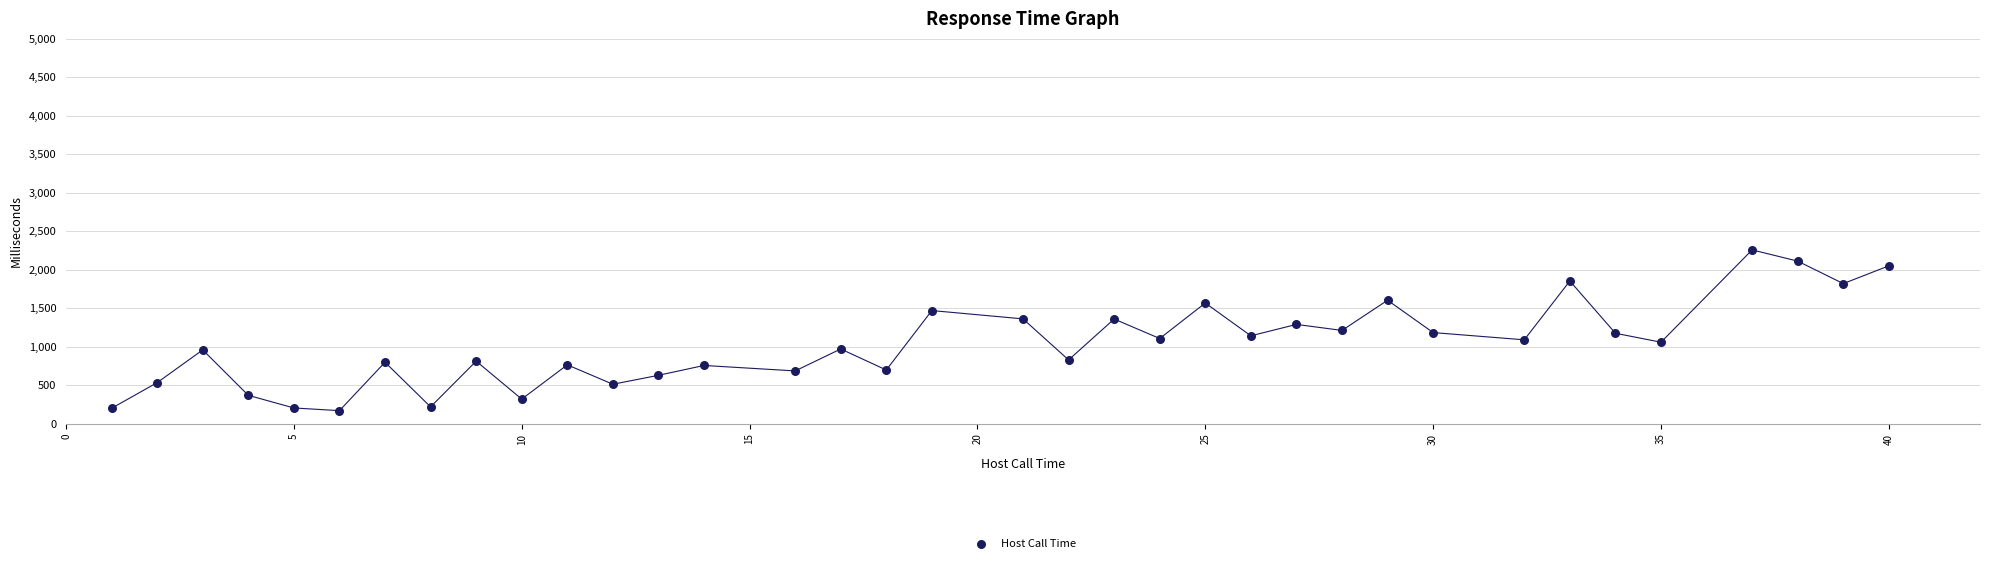

What is the range of X values (max minus min)?

39